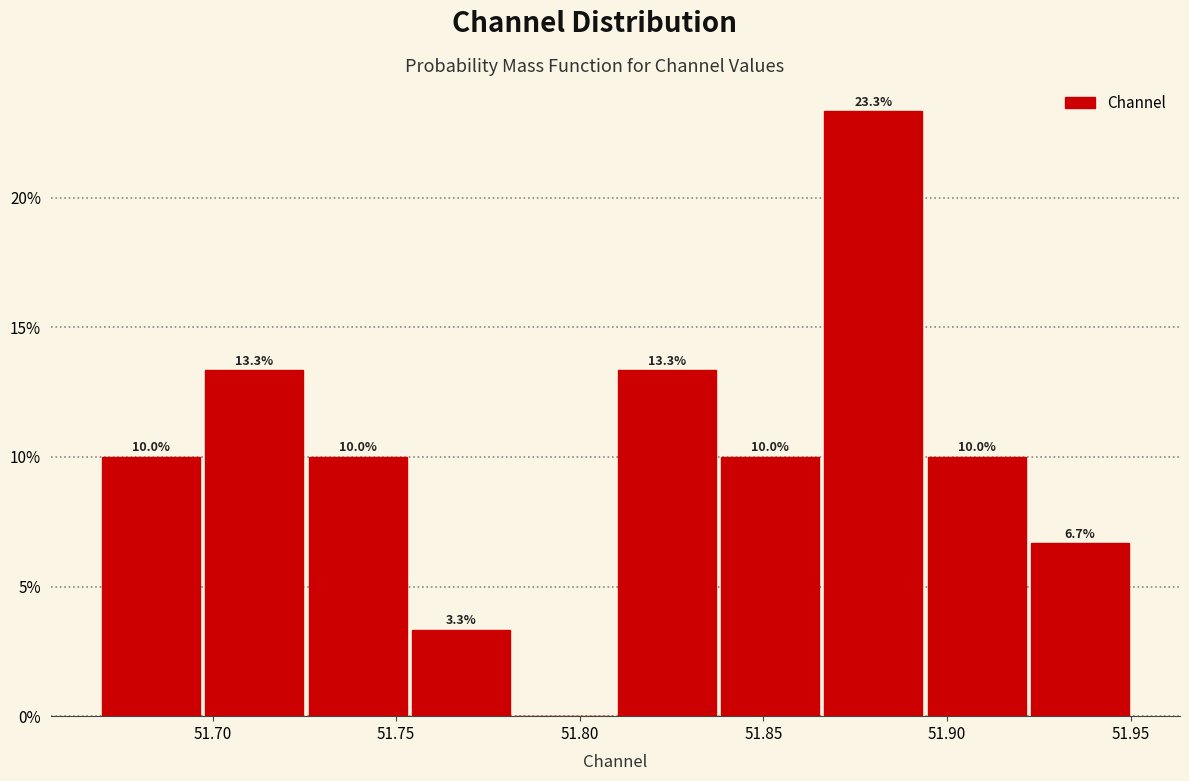

Which range on the x-axis has the tallest bar?

51.865 to 51.895